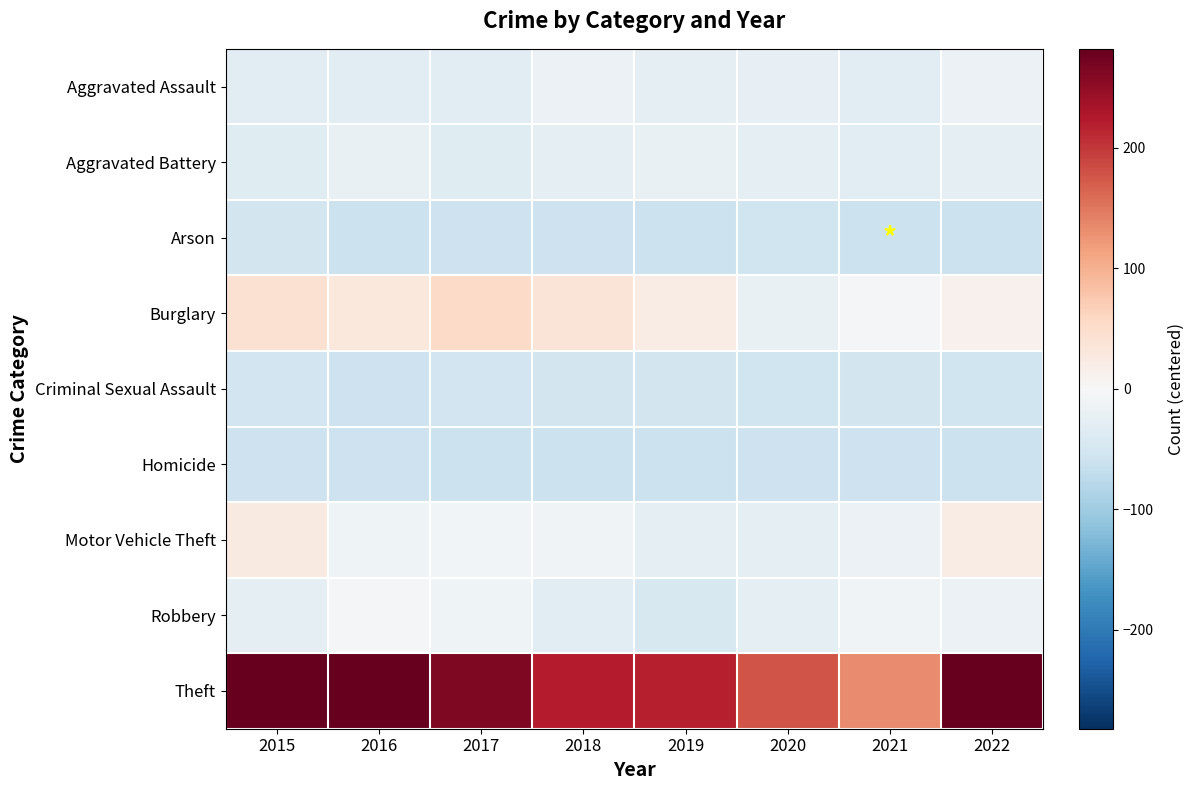

Which series has the largest total across all categories?

Theft